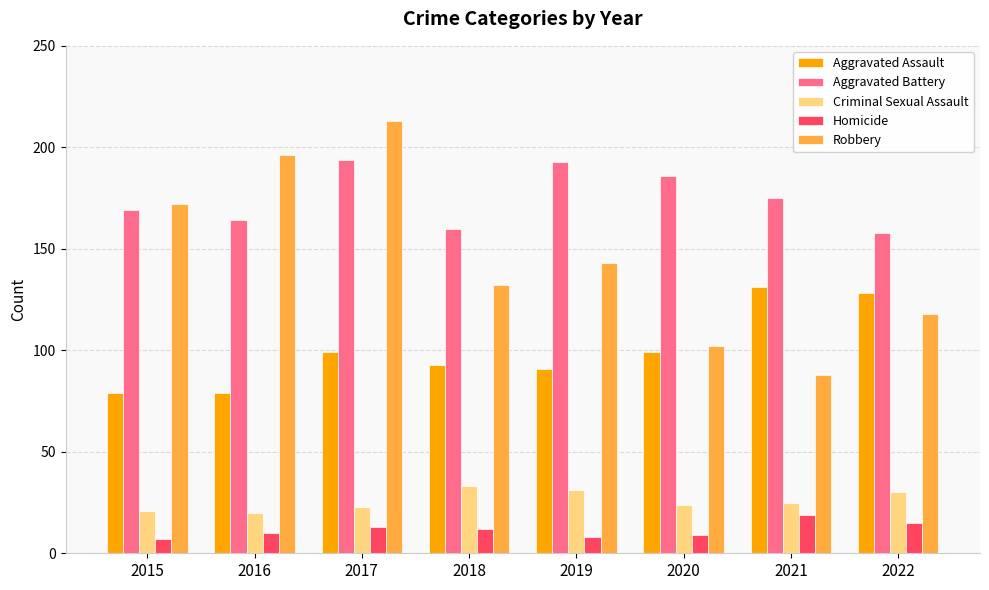

True or false: Homicide has a value of 21 at 2018.

False